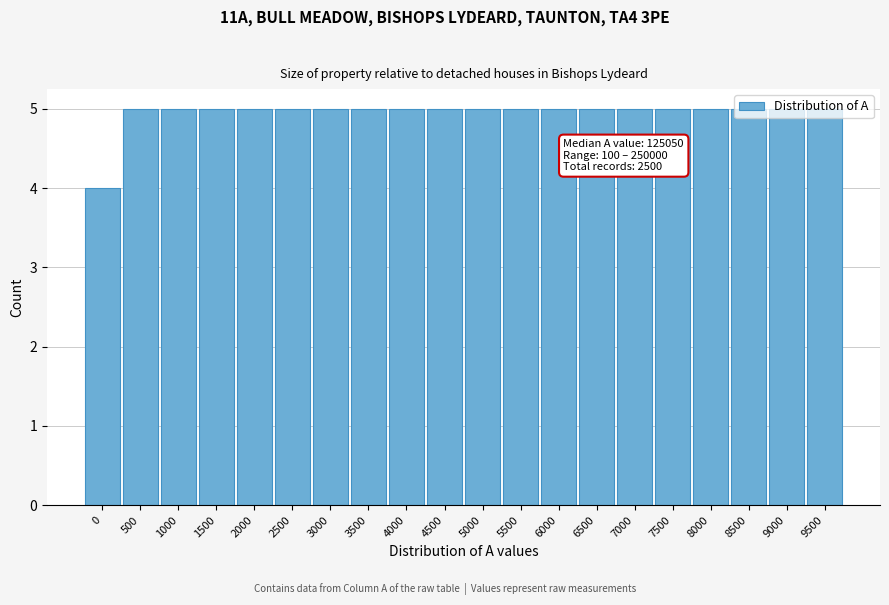

What is the ratio of the value at 1500 to the value at 7500?

1.0